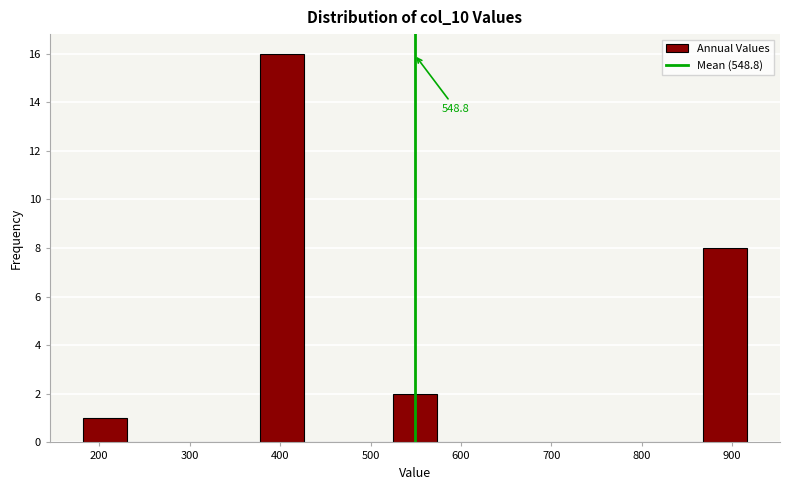

Which range on the x-axis has the tallest bar?

380 to 430